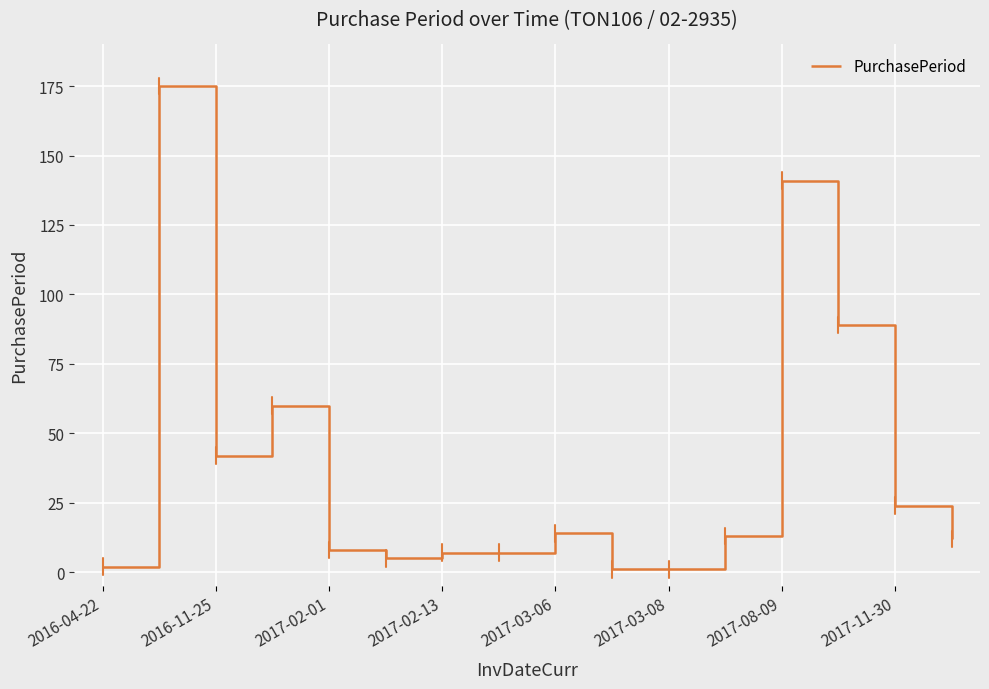

What is the maximum value shown in the chart?

175